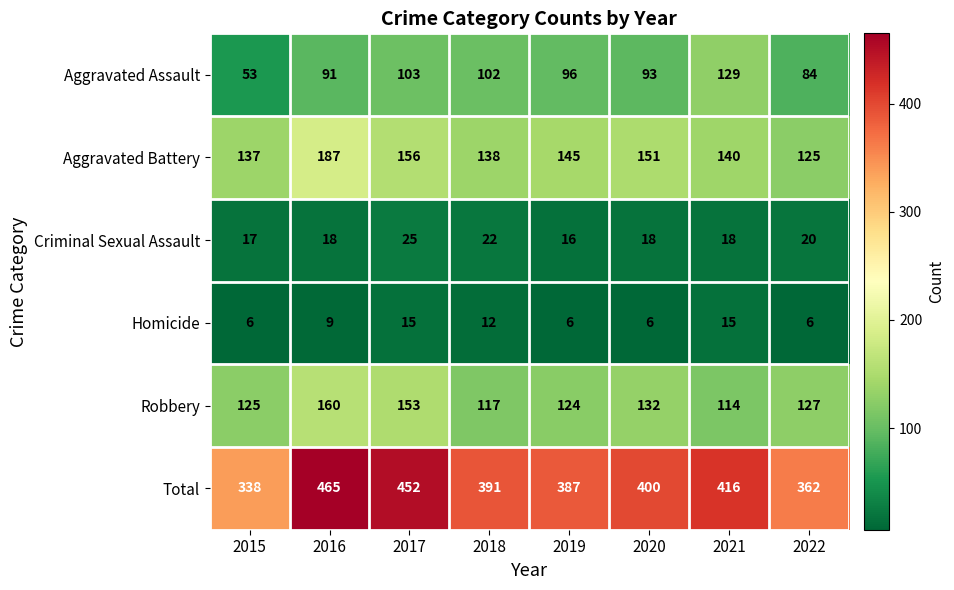

What is the total value across all series at 2017?

904